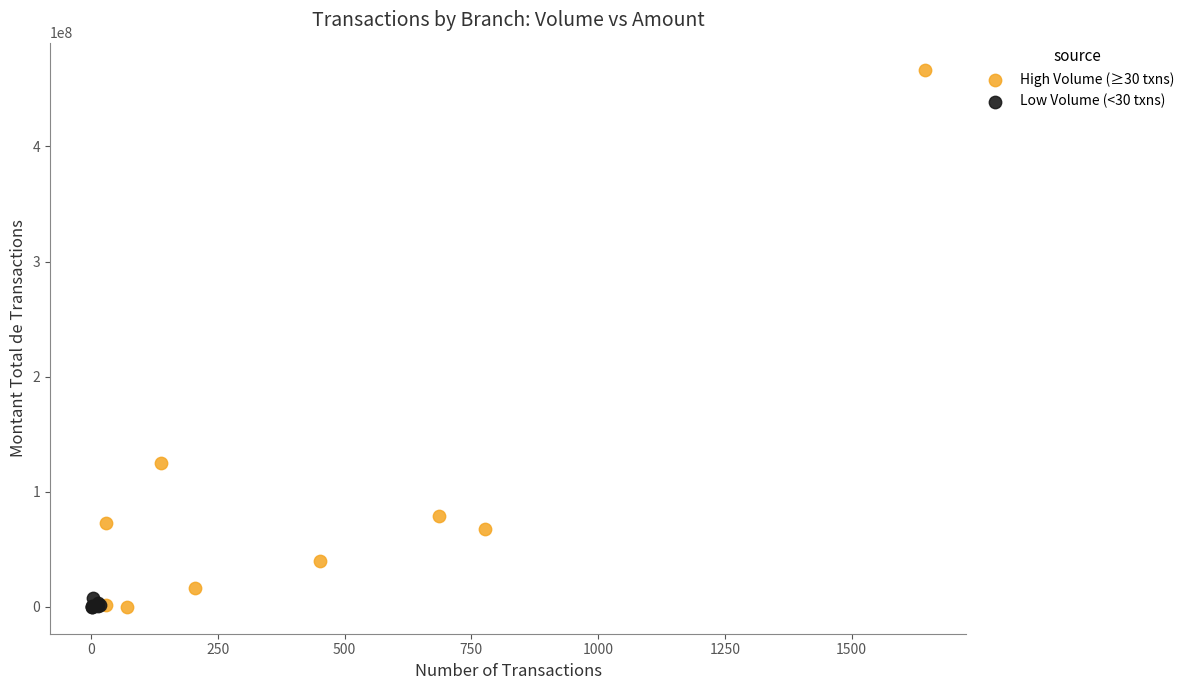

Which series reaches the maximum Y coordinate?

High Volume (≥30 txns)